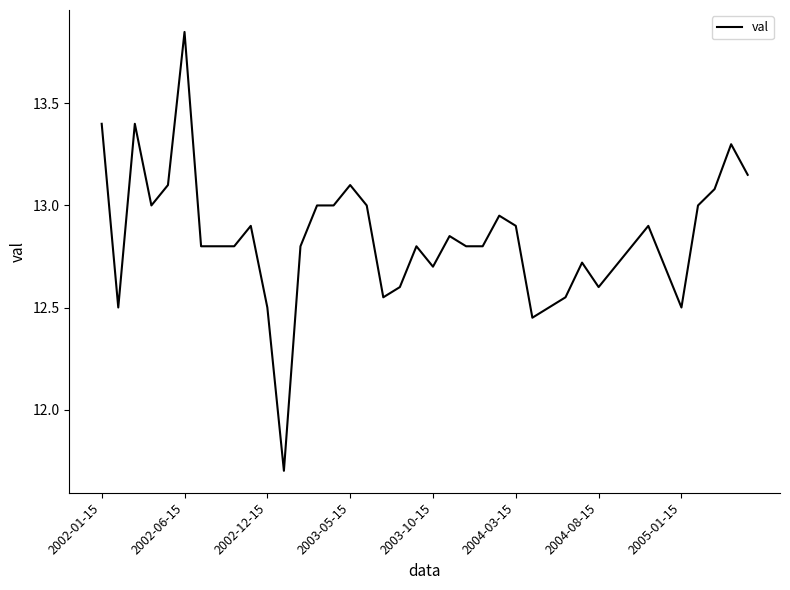

How many categories are shown in the chart?

40